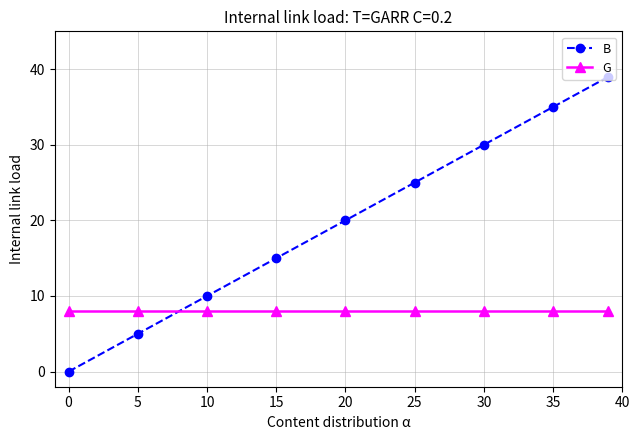

Which series has the largest total across all categories?

B